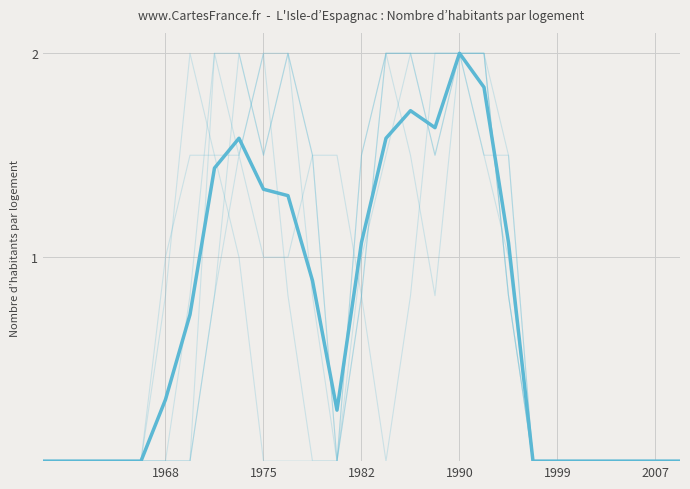

What is the greatest value displayed?

2.0